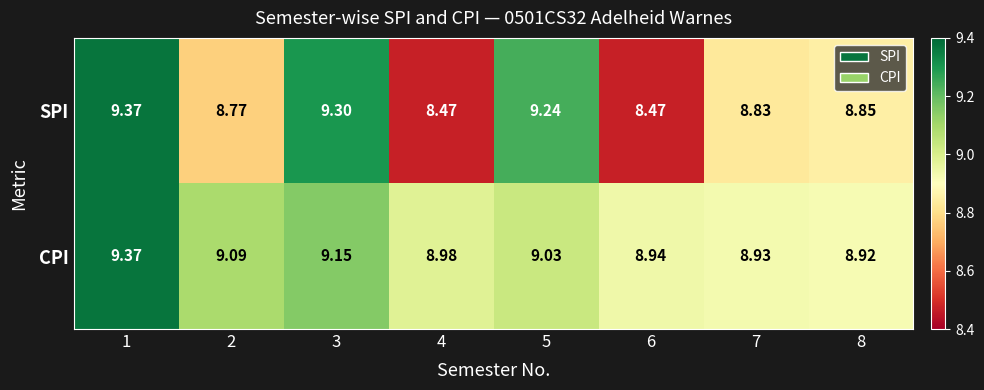

At how many categories does at least one series exceed 8?

8